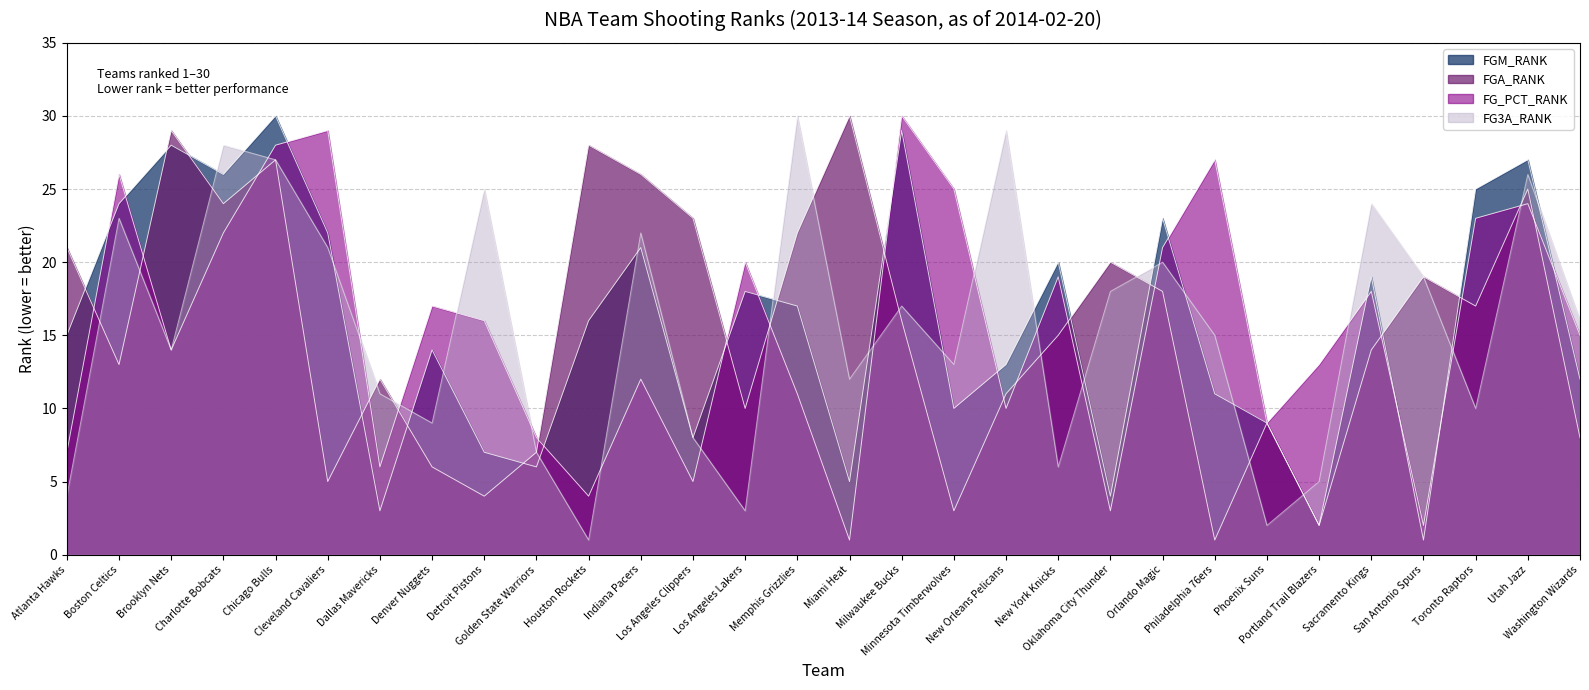

How many distinct data groups are displayed?

4